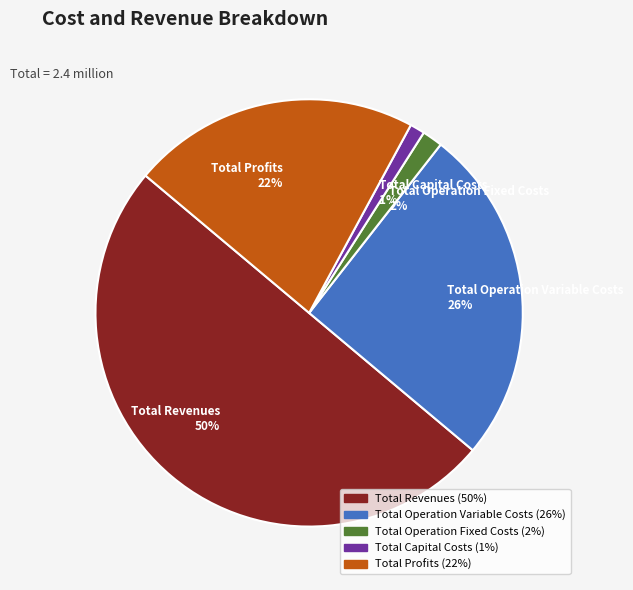

How many segments does this pie chart have?

5